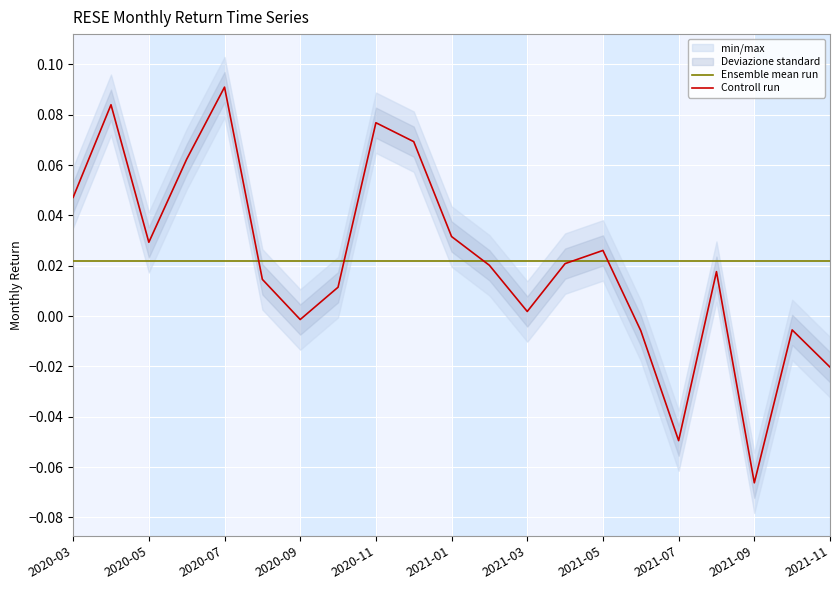

The chart shows a value of 0.0 at 2021-04-30. True or false?

False